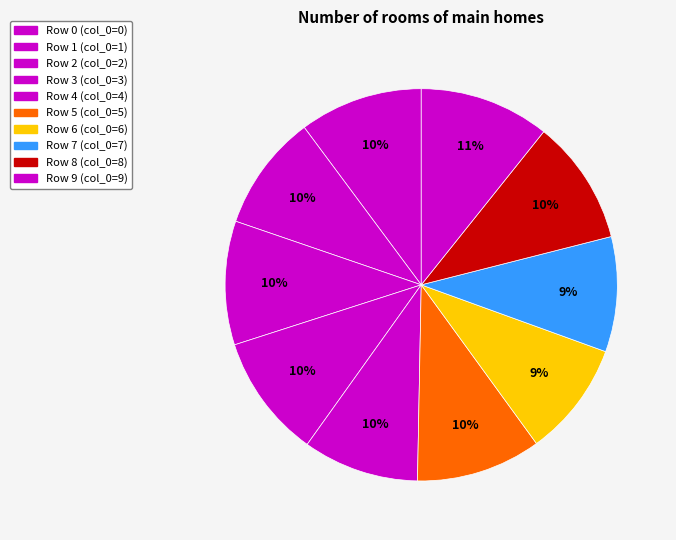

How many segments does this pie chart have?

10